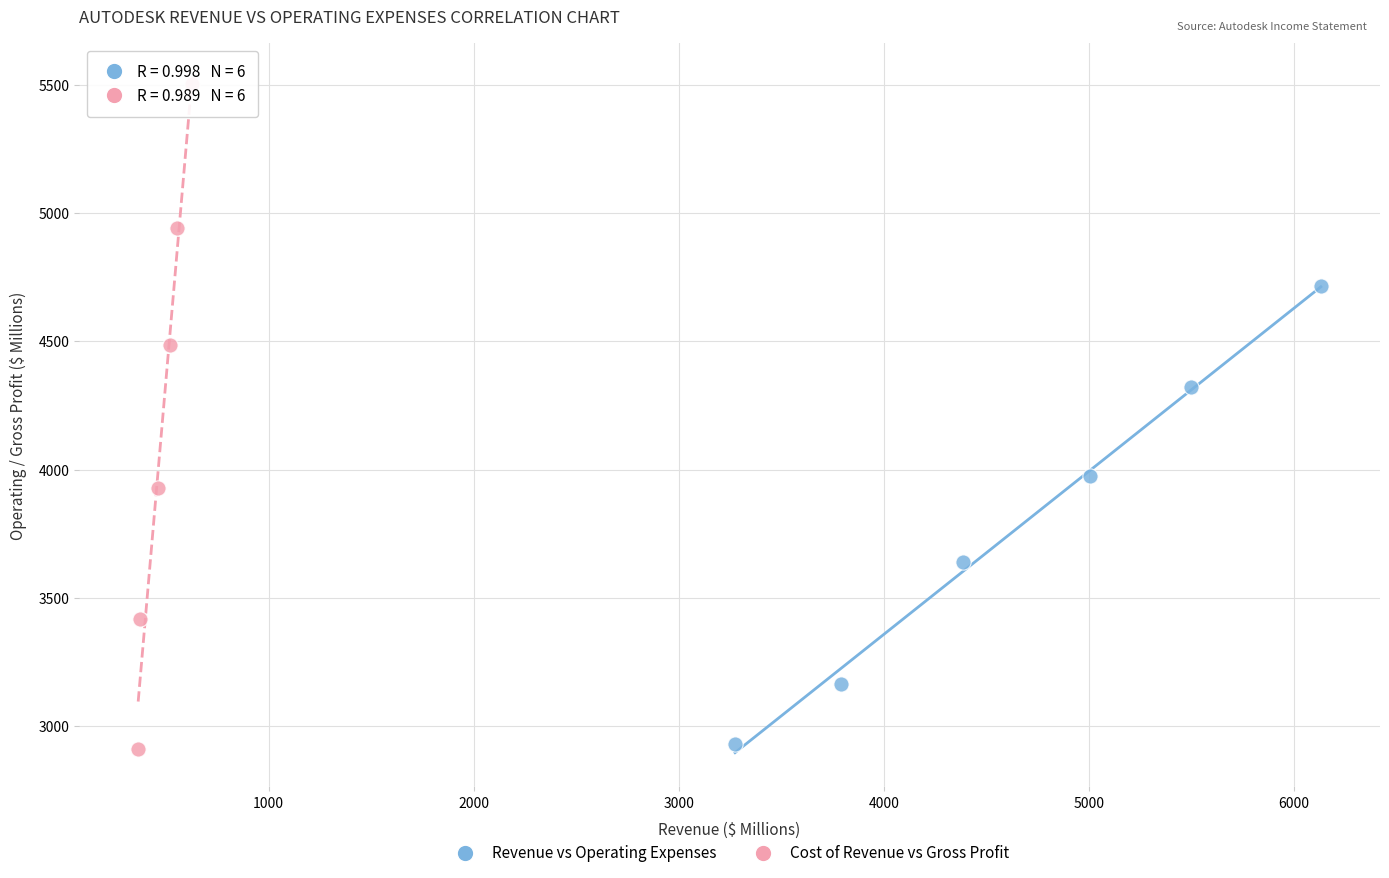

What are all the series names shown in the legend?

Revenue vs Operating Expenses, Cost of Revenue vs Gross Profit